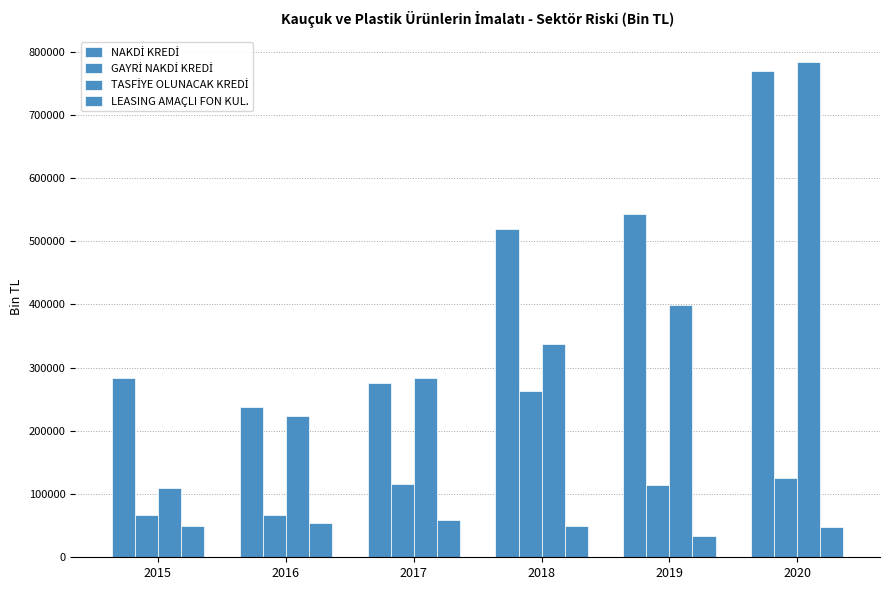

What is the difference between the highest and lowest values at 2016?

184814.6